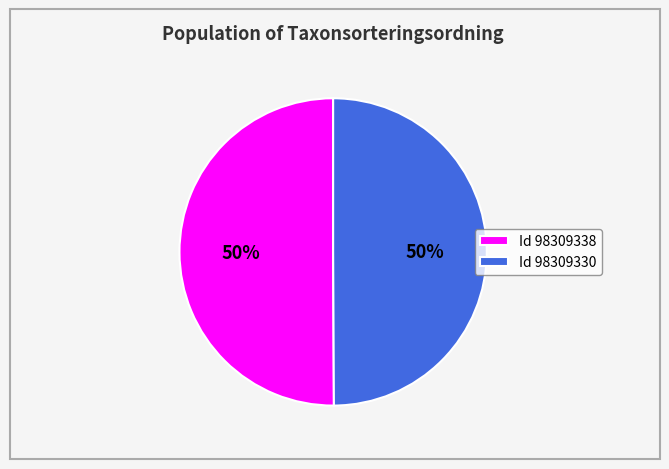

To the nearest percent, what portion does Id 98309330 represent?

50%